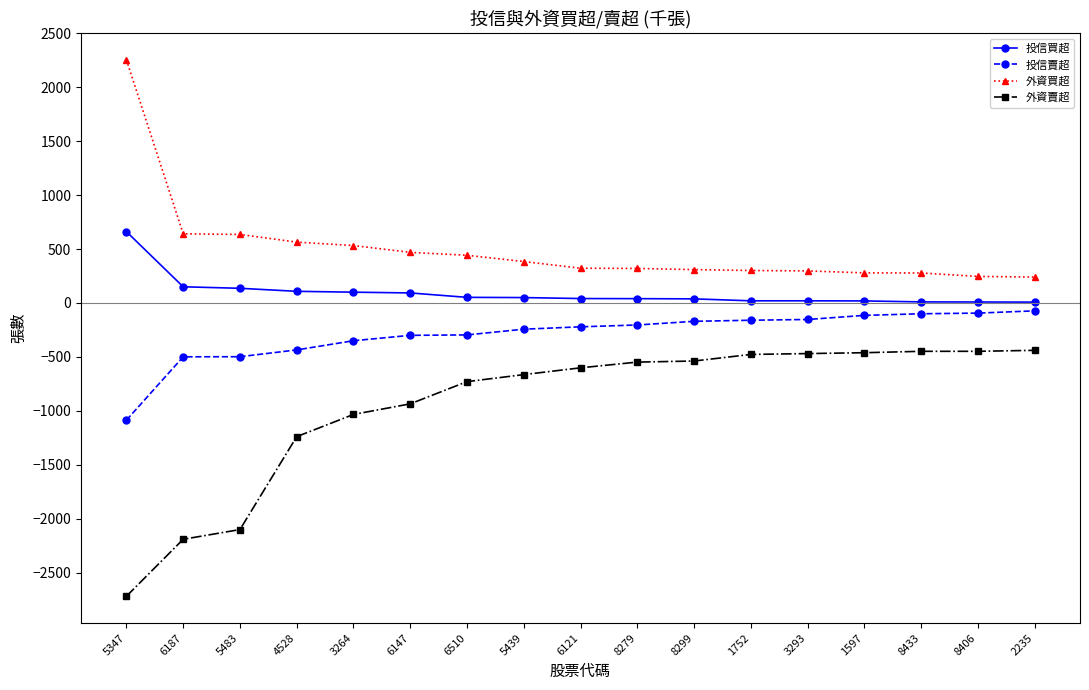

True or false: 外資賣超 and 投信賣超 cross at least once.

False